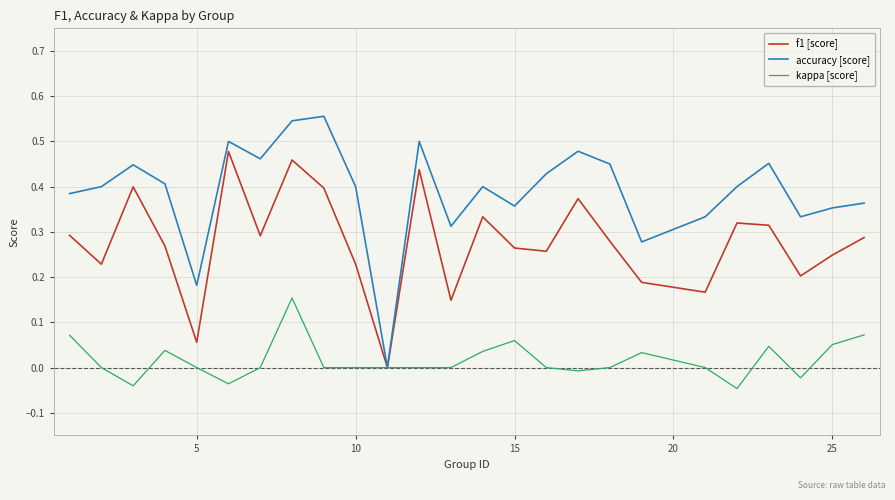

Which series has the widest spread of values?

accuracy [score]